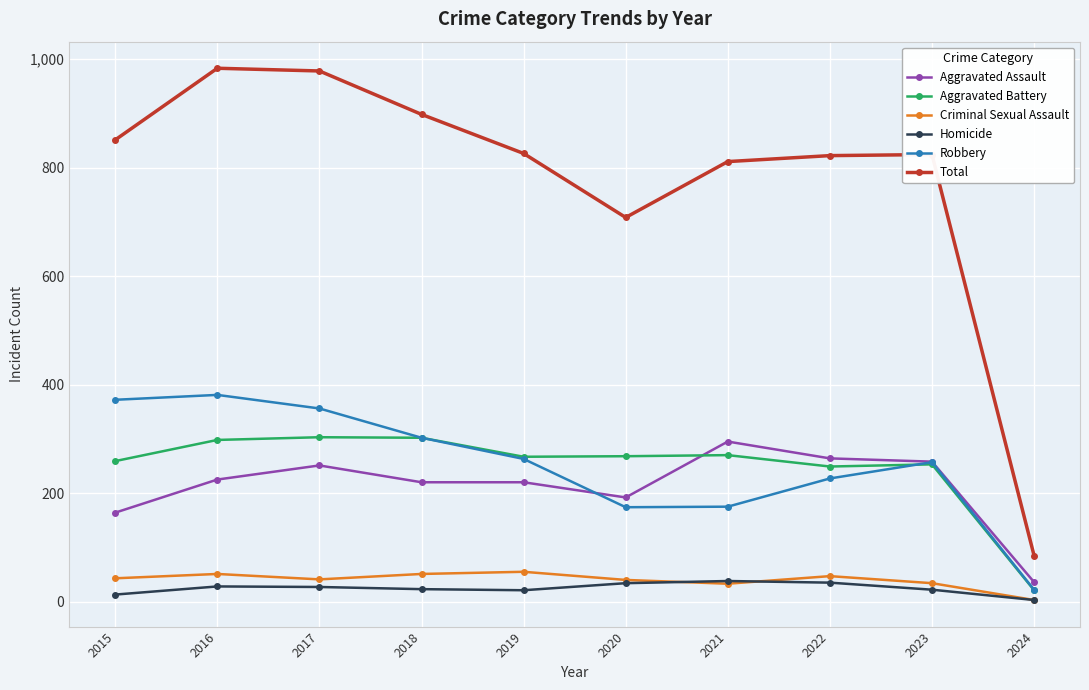

Which series changed the most between 2020 and 2024?

Total